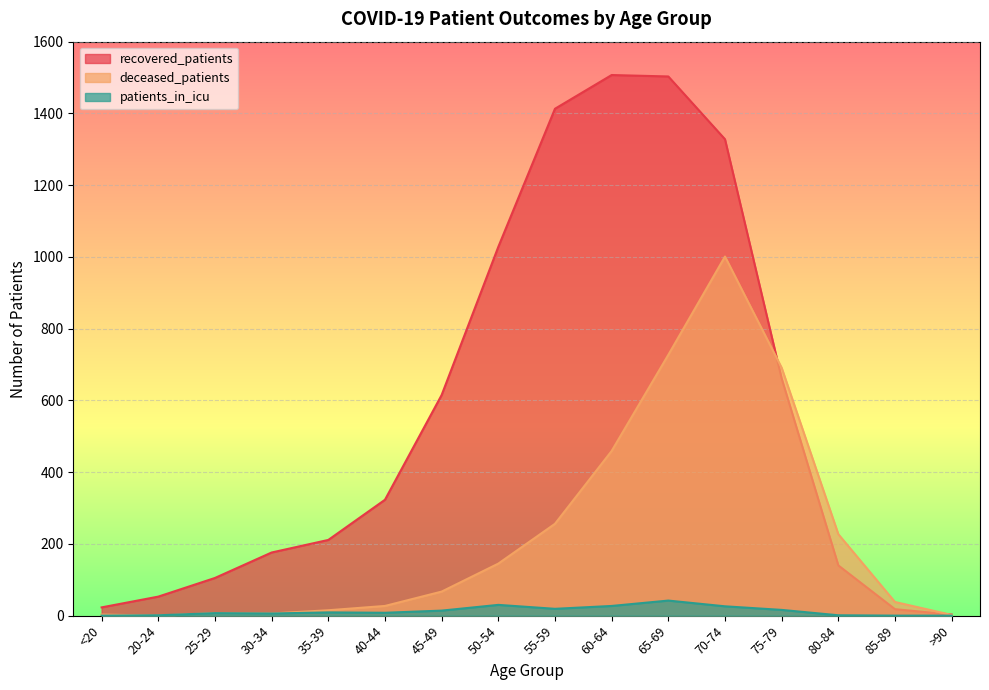

How many data points in recovered_patients are less than 323?

8